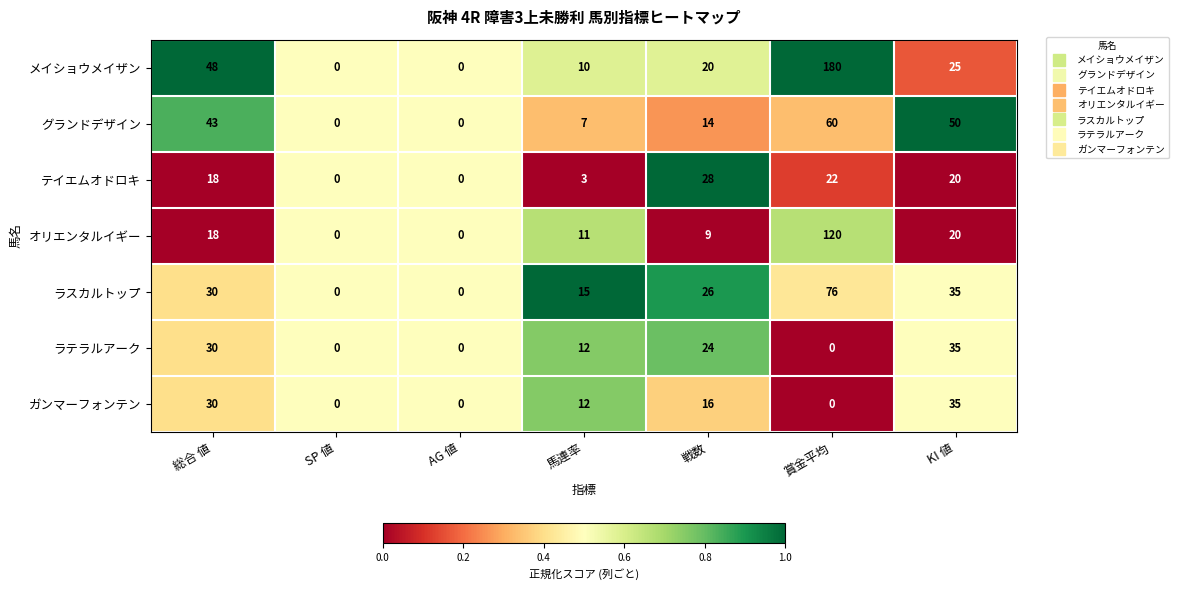

At which category is the sum across all series the highest?

賞金平均